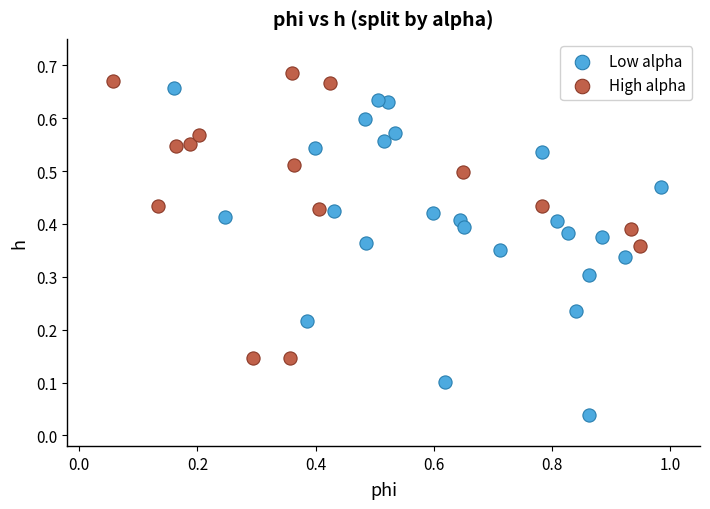

What are all the series names shown in the legend?

Low alpha, High alpha